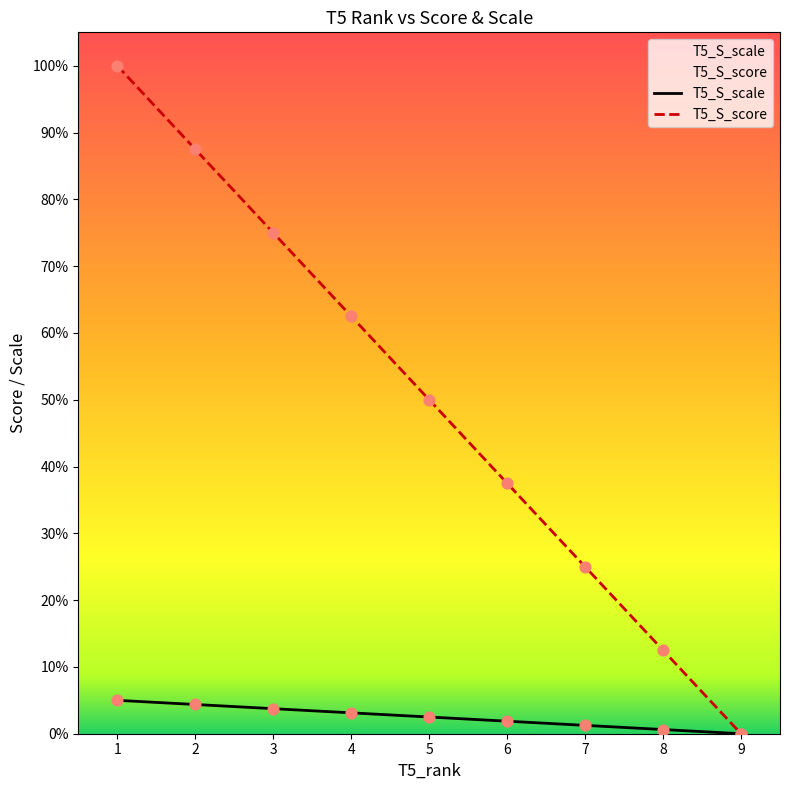

What are all the series names shown in the legend?

T5_S_scale, T5_S_score